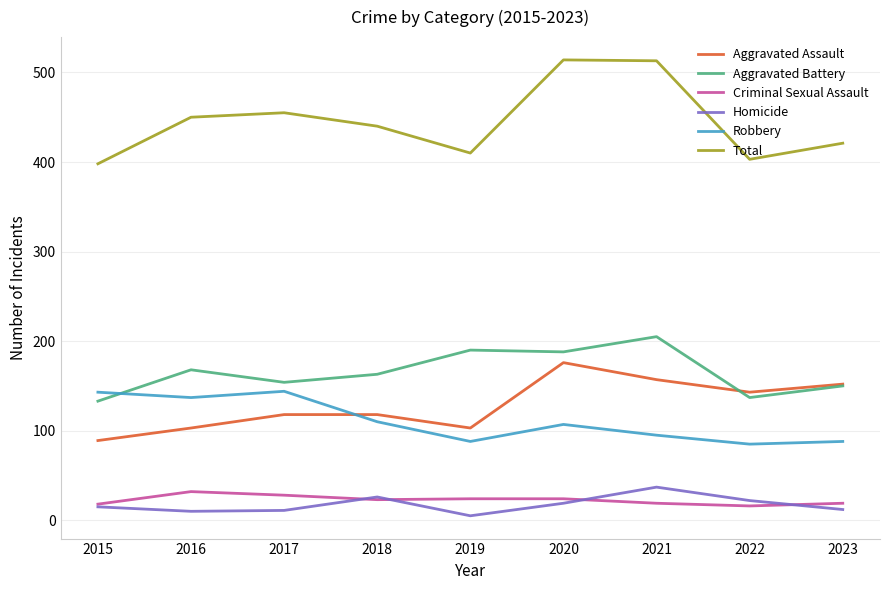

True or false: Criminal Sexual Assault and Total intersect in this chart.

False